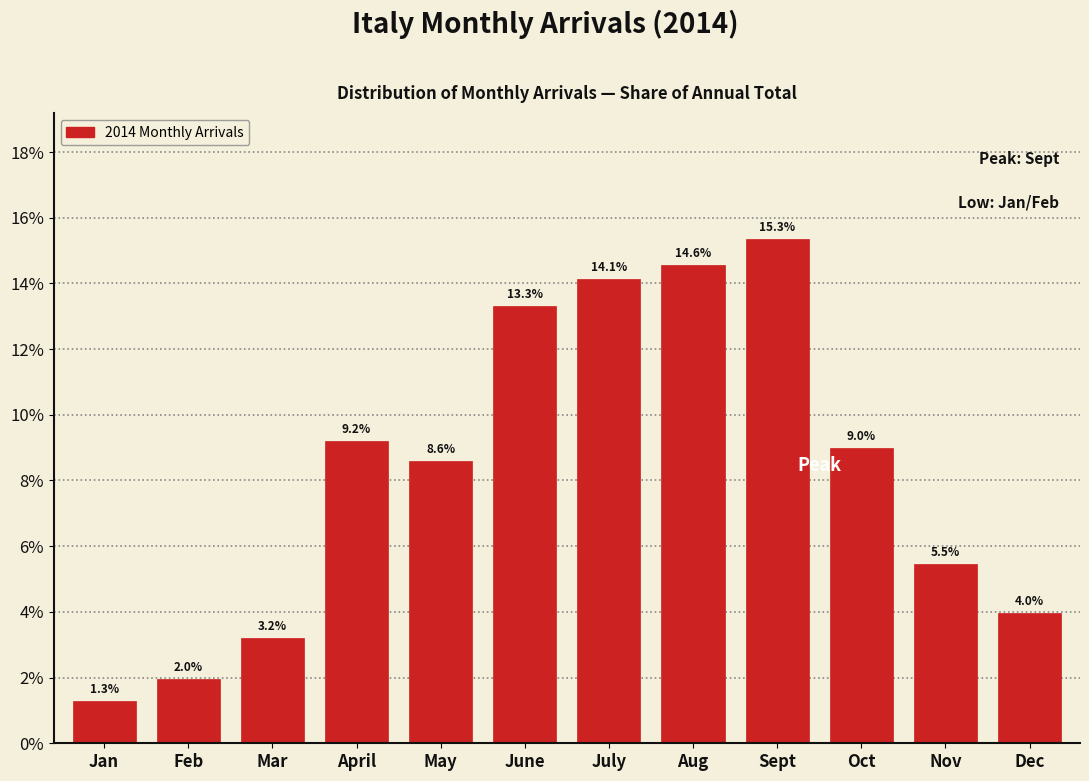

Reading left to right, list all the values displayed in this chart.

Jan=1.3	Feb=2.0	Mar=3.2	April=9.2	May=8.6	June=13.3	July=14.1	Aug=14.6	Sept=15.3	Oct=9.0	Nov=5.5	Dec=4.0